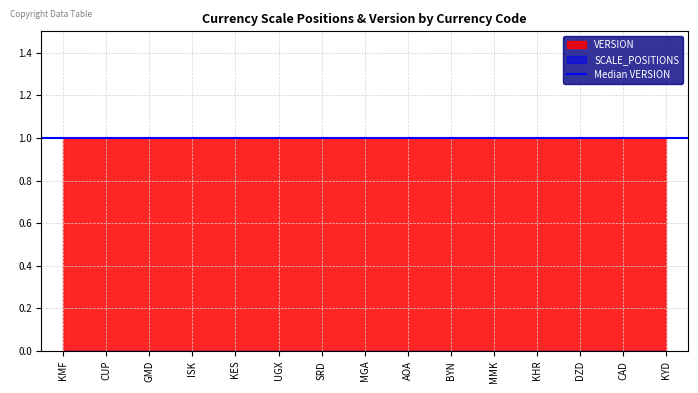

Which label corresponds to the largest value in the chart?

KMF